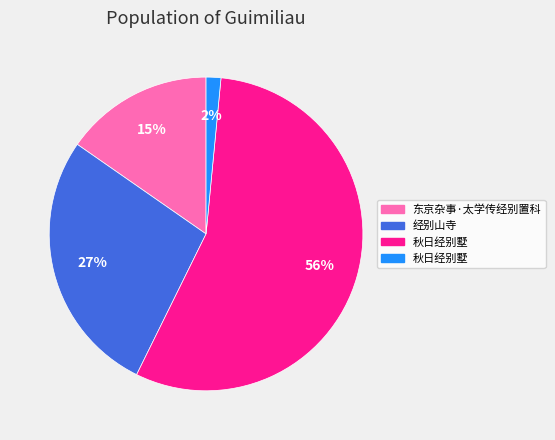

To the nearest percent, what is the average slice percentage?

25%